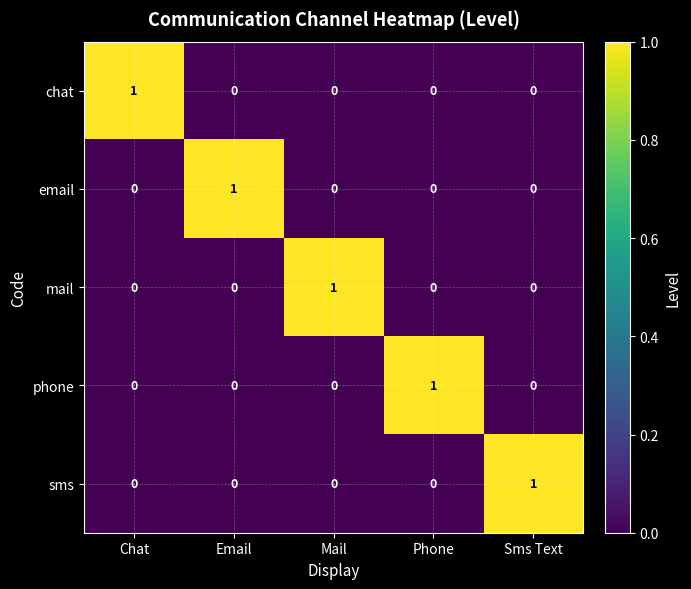

How many email values are between 0 and 1?

5